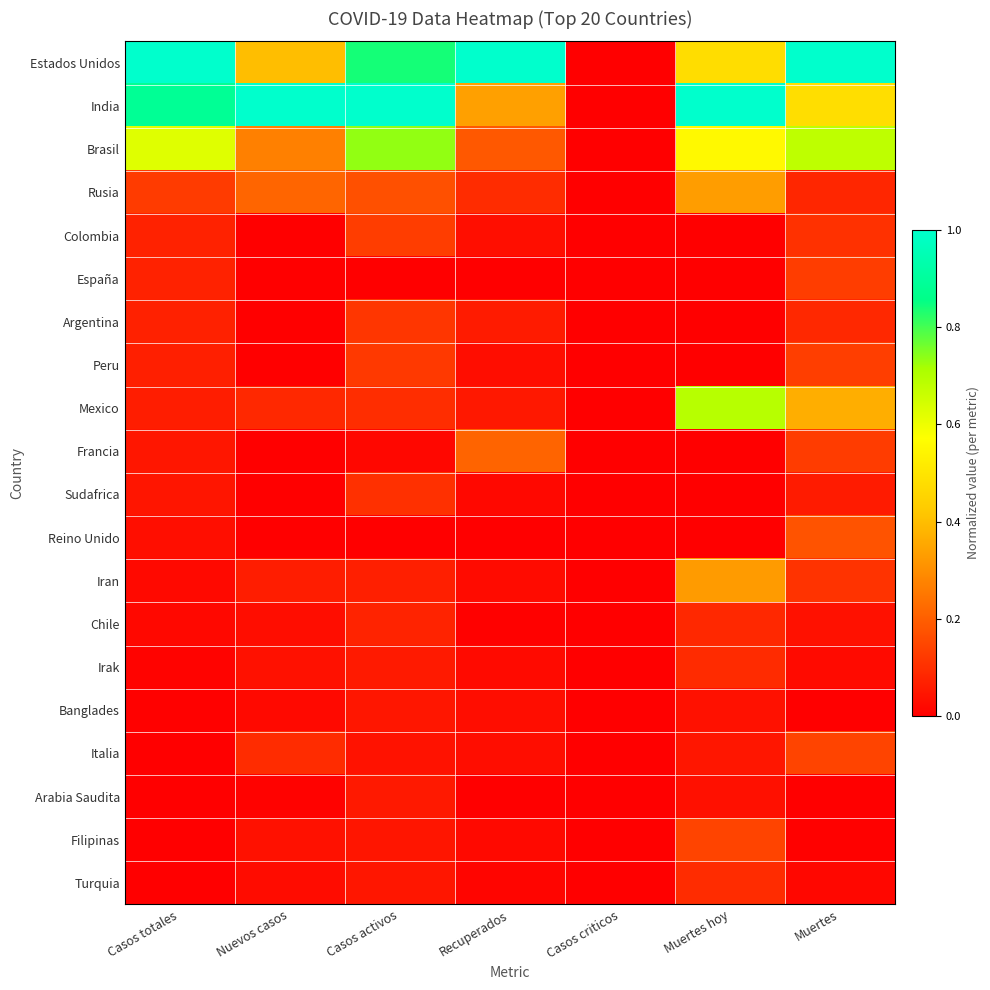

Between Casos totales and Recuperados, which is larger?

Casos totales